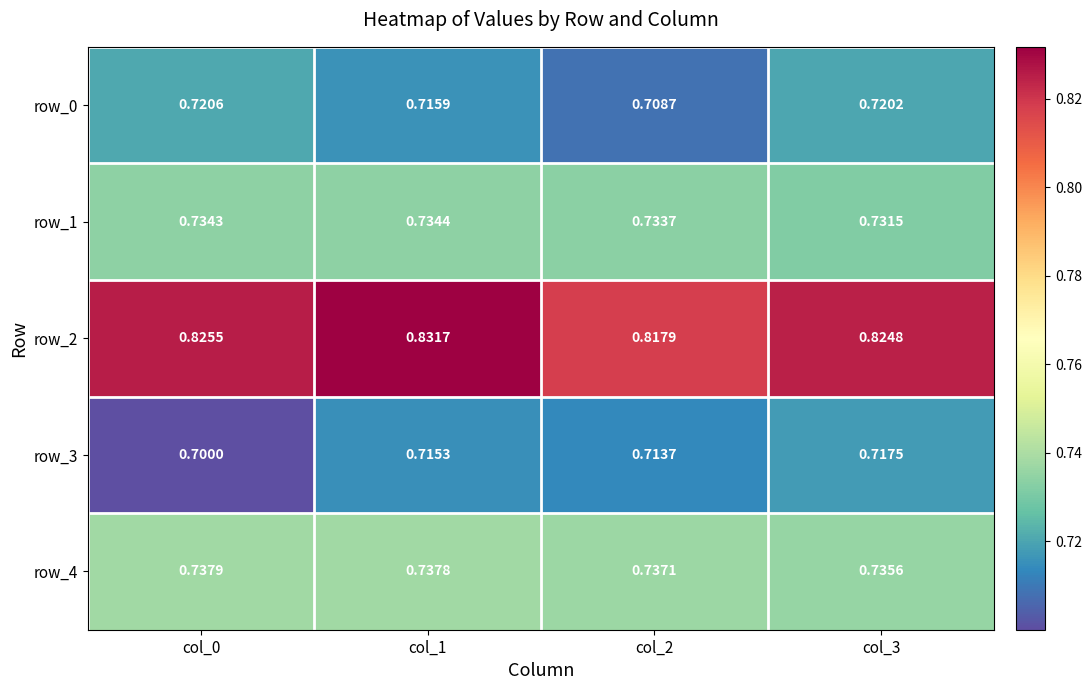

What is the total value across all series at col_0?

3.7